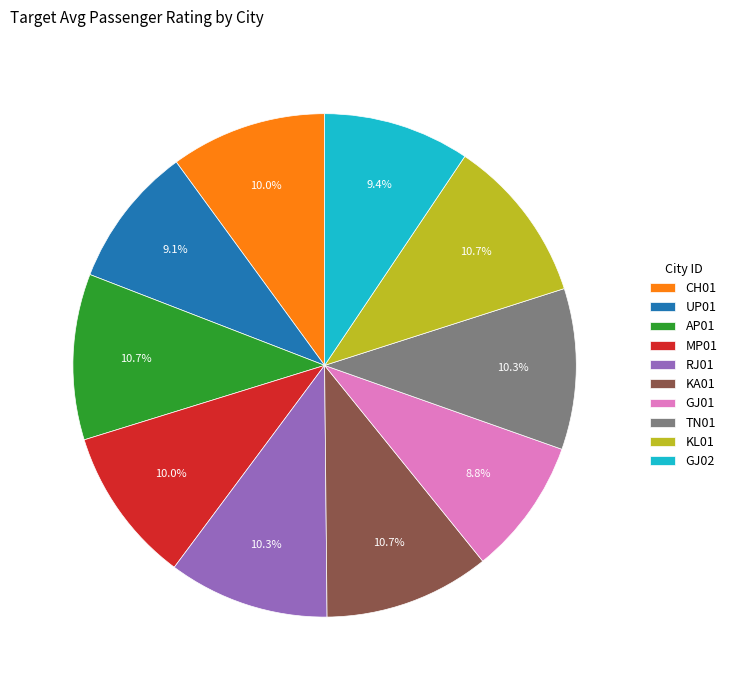

Between GJ02 and GJ01, which is larger?

GJ02